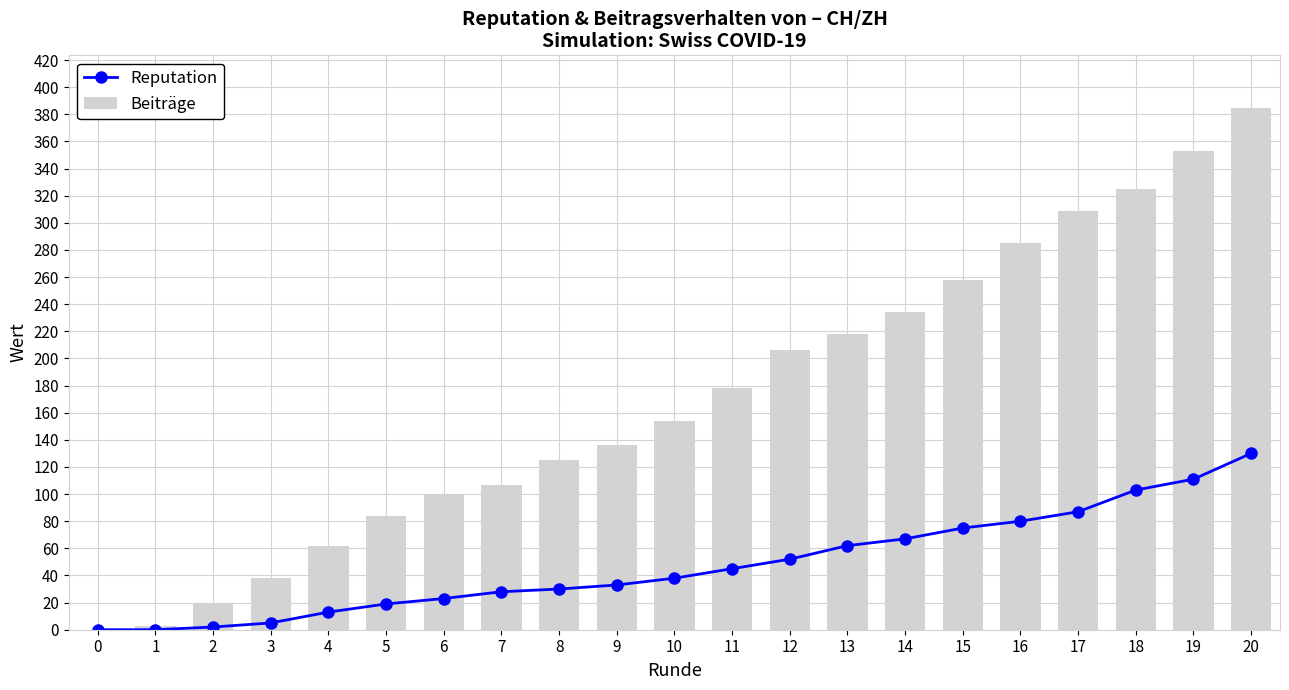

The Reputation series shows 75 at 12. True or false?

False